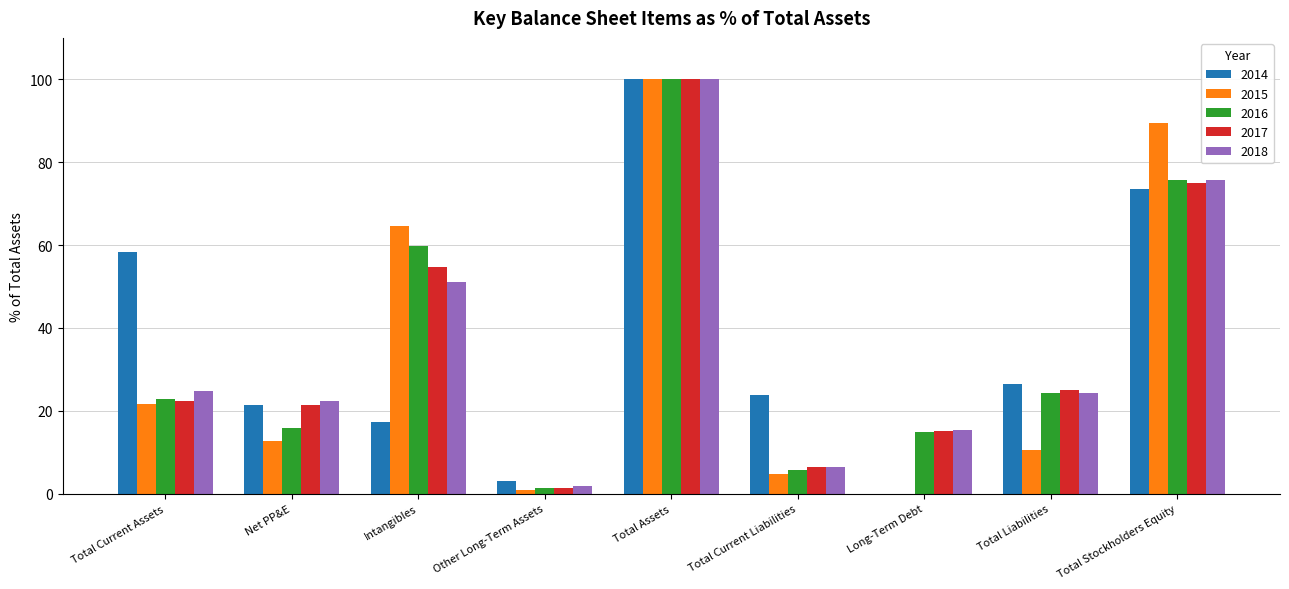

What is the sum of the 2015 values at Total Stockholders Equity and Total Assets?

189.6